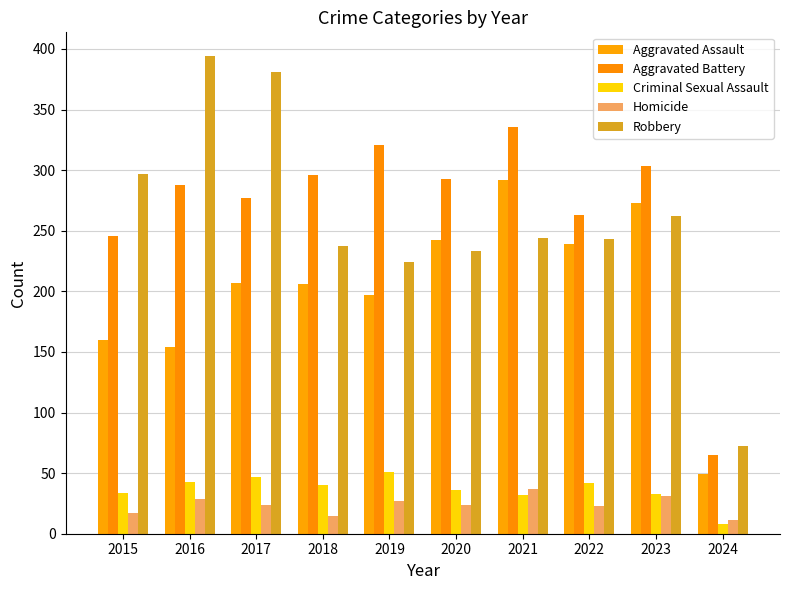

Count the number of data series in this chart.

5